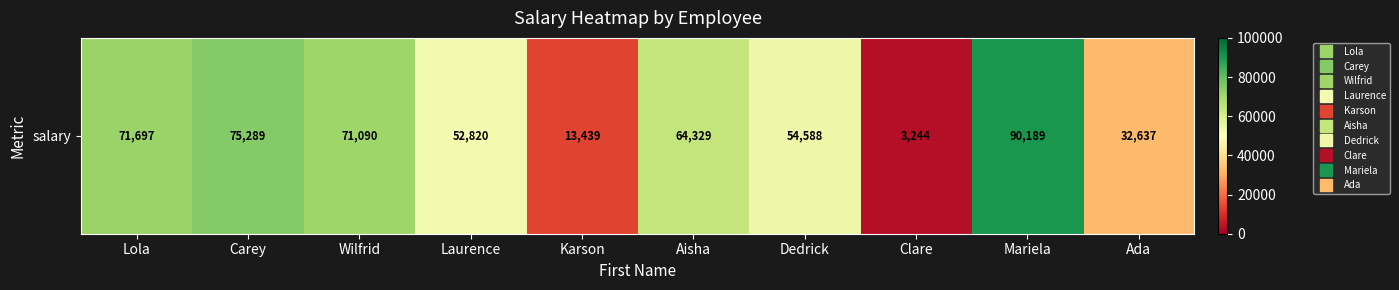

Reading left to right, list all the values displayed in this chart.

71697	75289	71090	52820	13439	64329	54588	3244	90189	32637